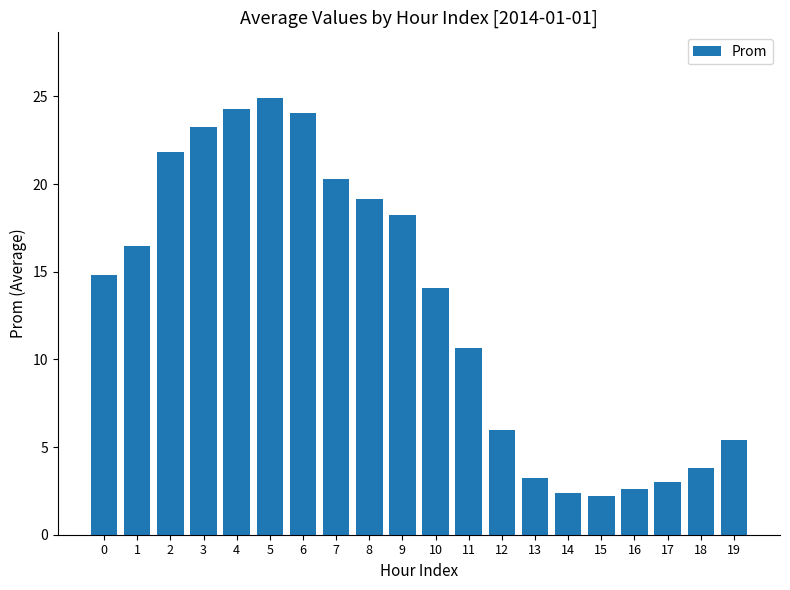

Where is the data nearest to the value 13?

10